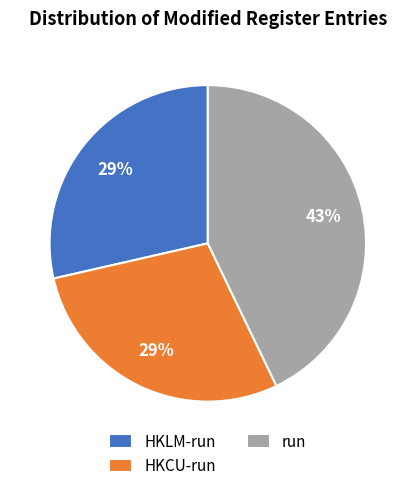

Which category has the biggest portion of the pie?

run